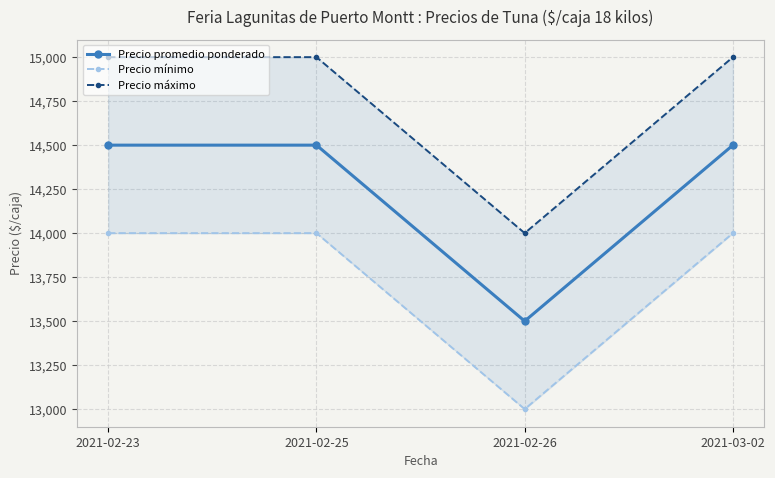

List the labels in order of Precio mínimo value, smallest first.

2021-02-26, 2021-02-23, 2021-02-25, 2021-03-02